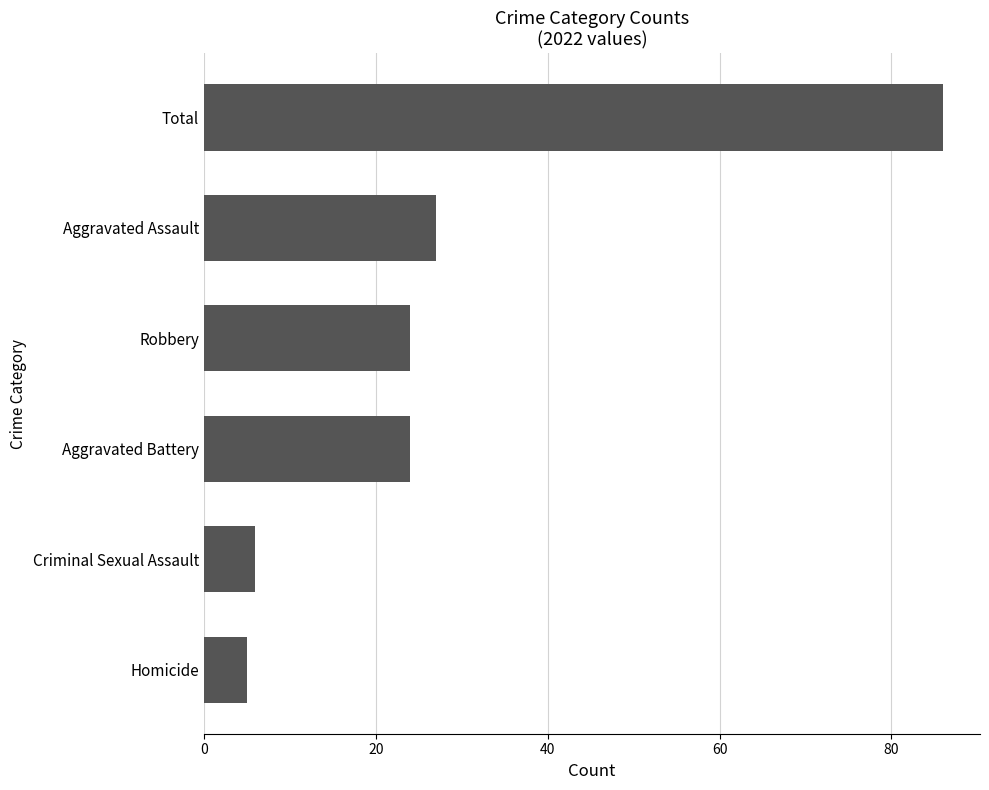

What is the average value?

29